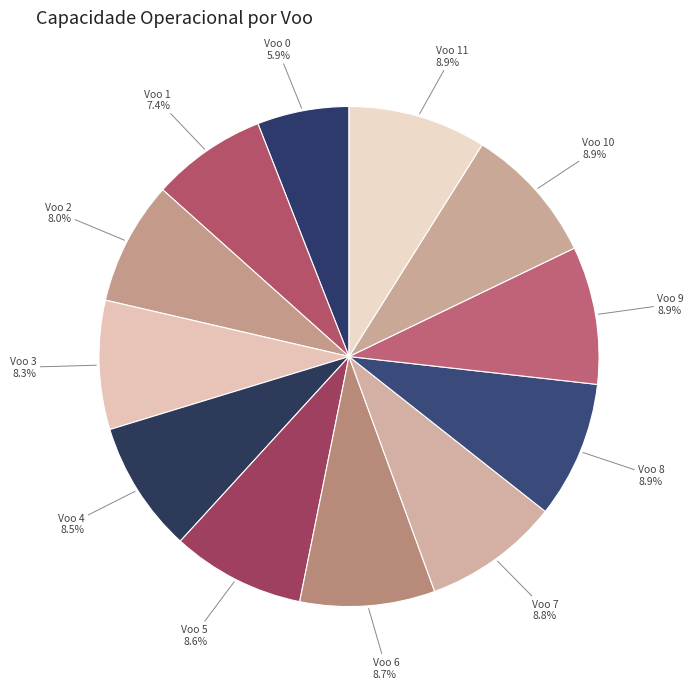

Approximately how many times larger is the value at Voo 7 compared to Voo 1?

1.2